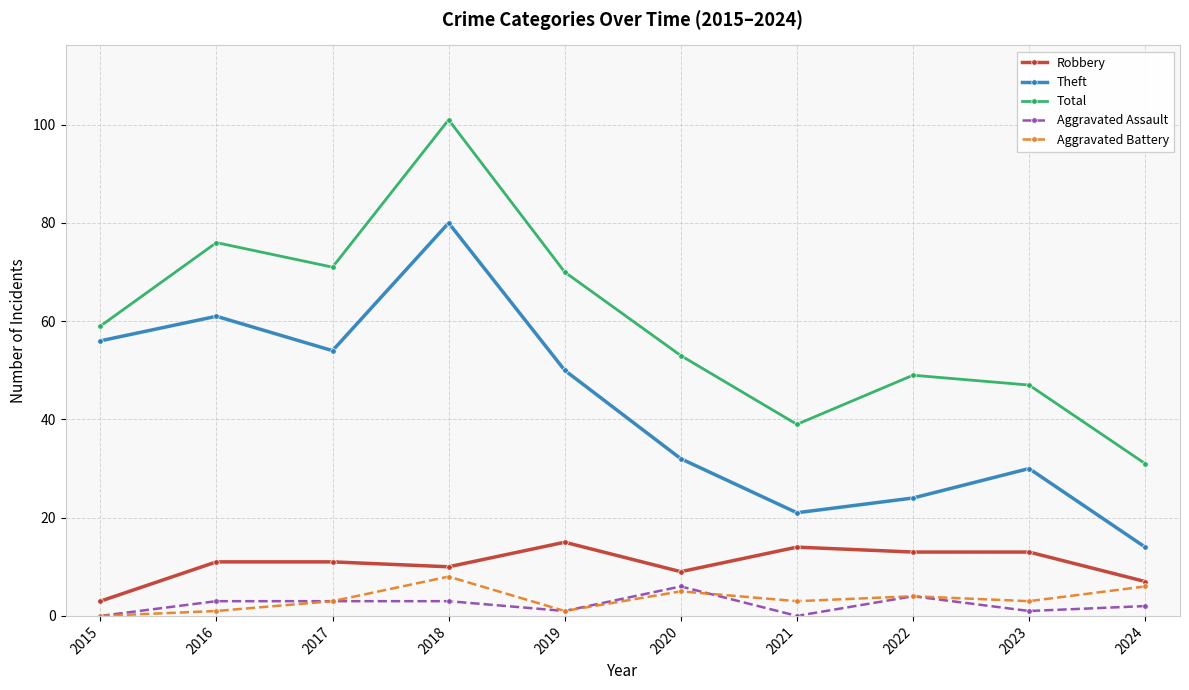

True or false: Robbery has more than 0 points higher than both neighbors.

True